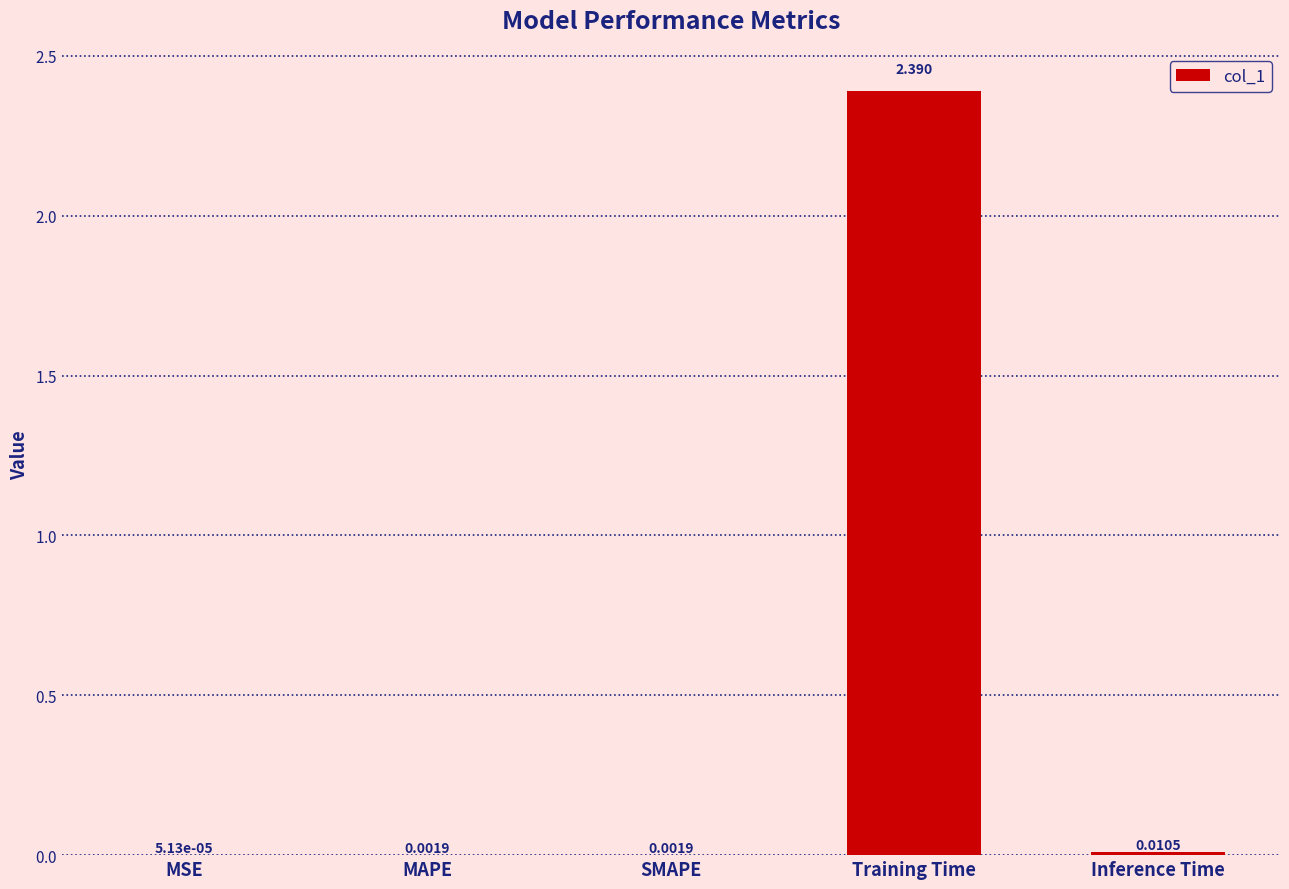

Which has a higher value, Inference Time or MSE?

Inference Time